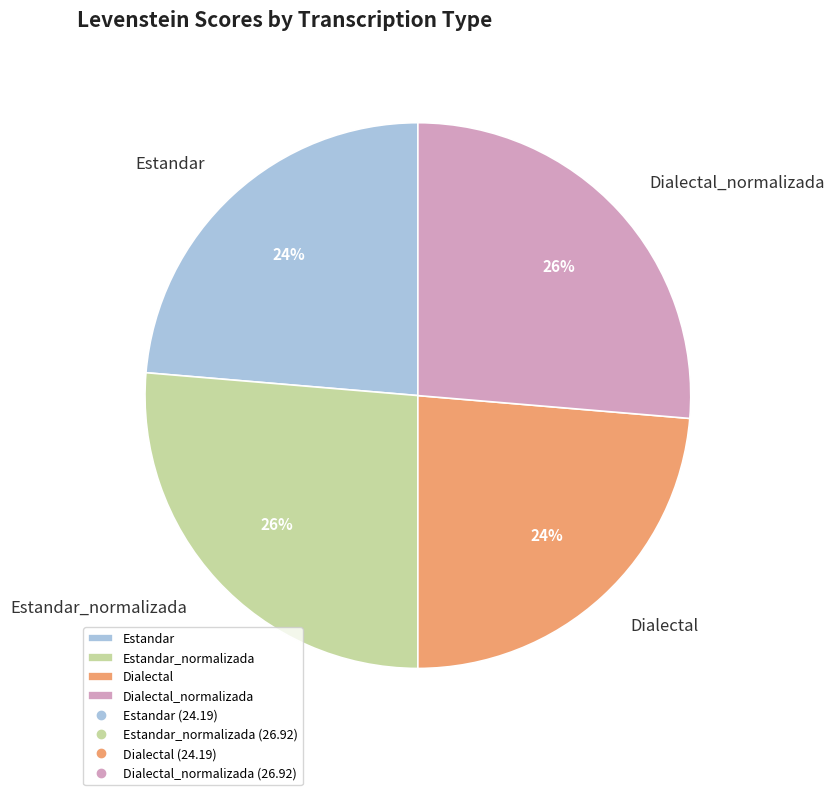

How many slices are in this pie chart?

4